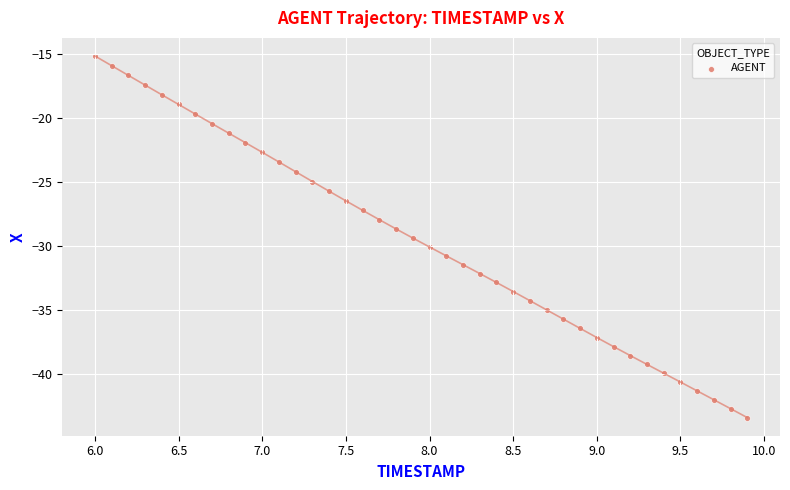

What is the range of Y values (max minus min)?

28.3